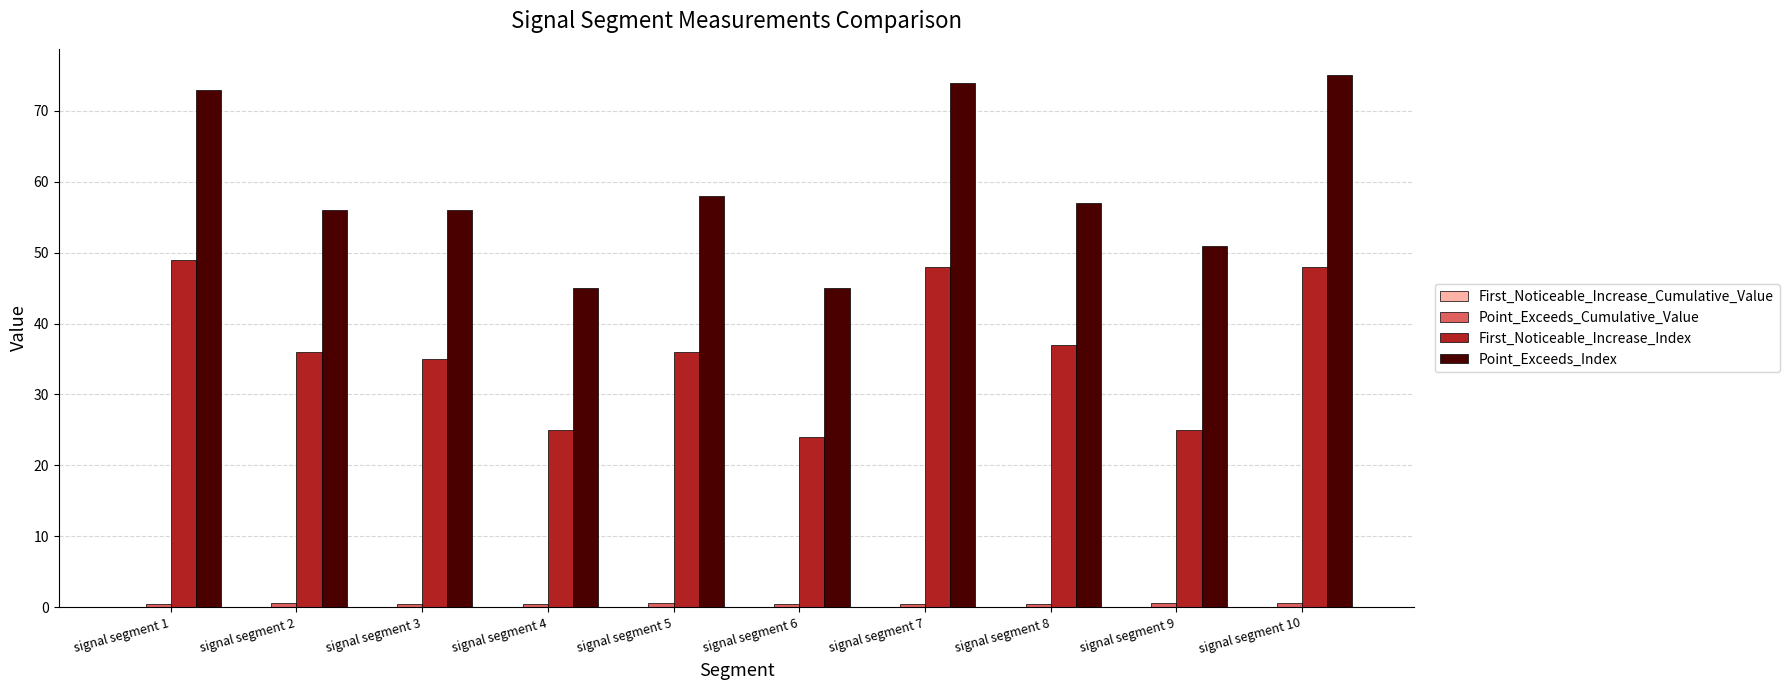

What is the greatest value displayed?

75.0